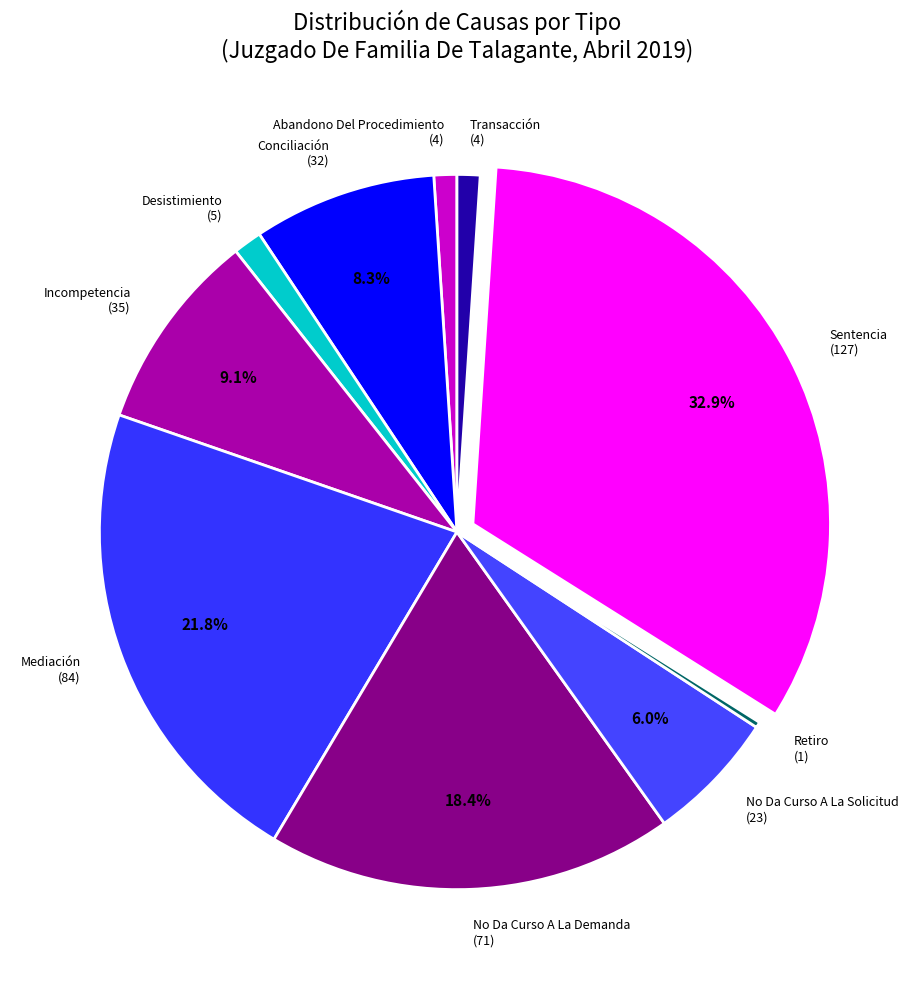

To the nearest percent, what is the combined percentage of Abandono Del Procedimiento and Conciliación?

9%